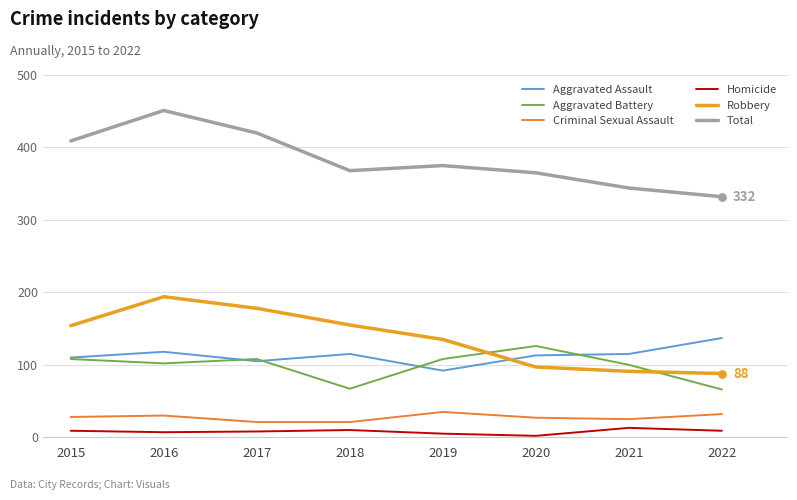

Which series has the largest total across all categories?

Total